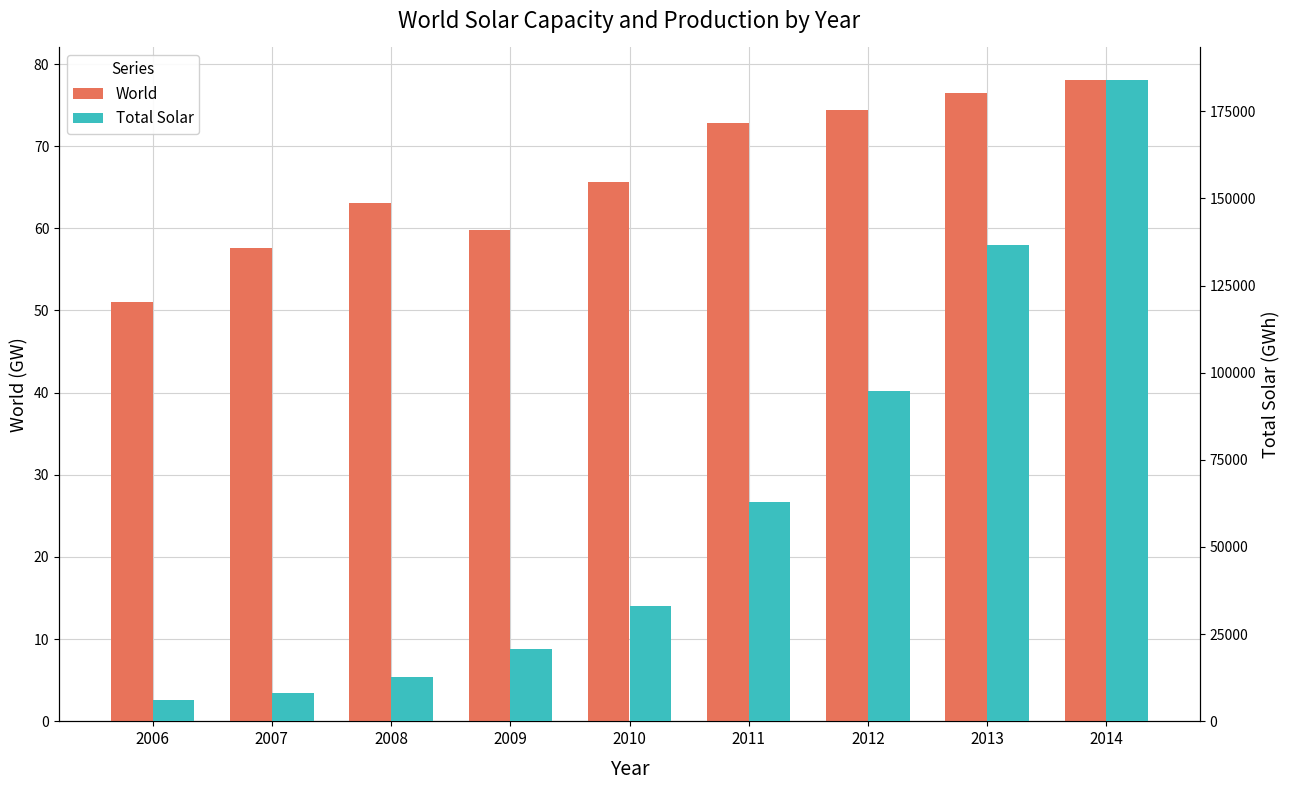

Where does the Total Solar series first go above 33179?

2010